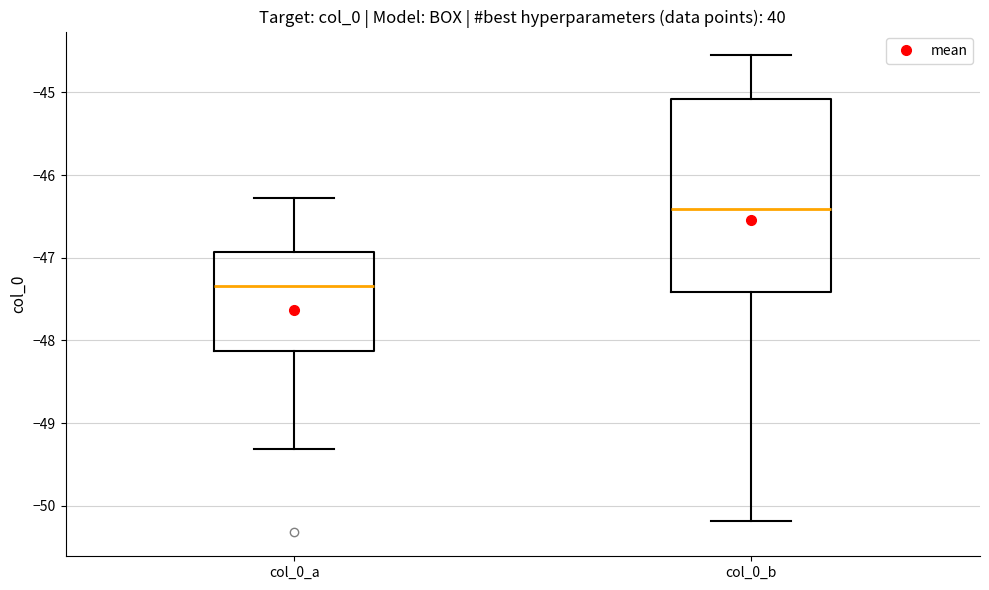

Reading left to right, read every box against the y-axis: the position of its median line, the range the box covers, and the ends of its whiskers. The values are not printed on the chart, so give them approximately, as read against the axis.

col_0_a: median -47.3, box -48.1 to -46.9, whiskers -49.3 to -46.3
col_0_b: median -46.4, box -47.4 to -45.1, whiskers -50.2 to -44.6